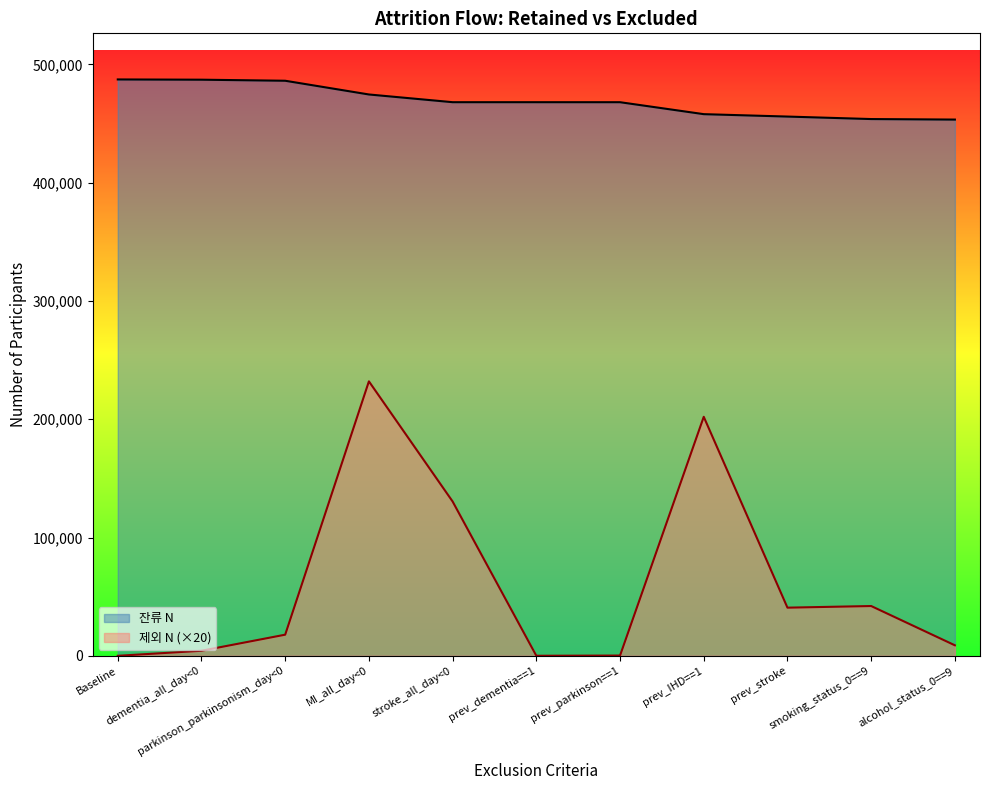

At which label is 잔류 N closest to 470238?

stroke_all_day<0